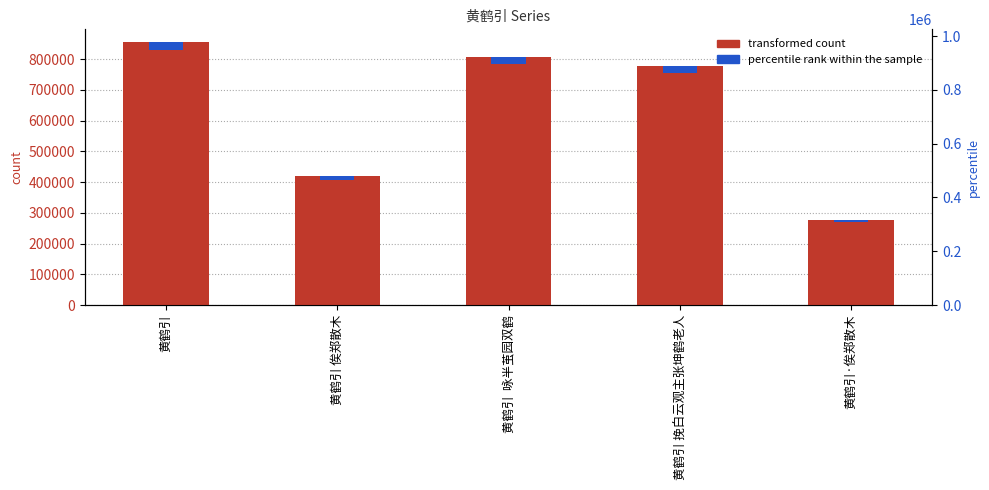

What is the change in value from 黄鹤引  咏半茧园双鹤 to 黄鹤引·俟郑散木?

-528920